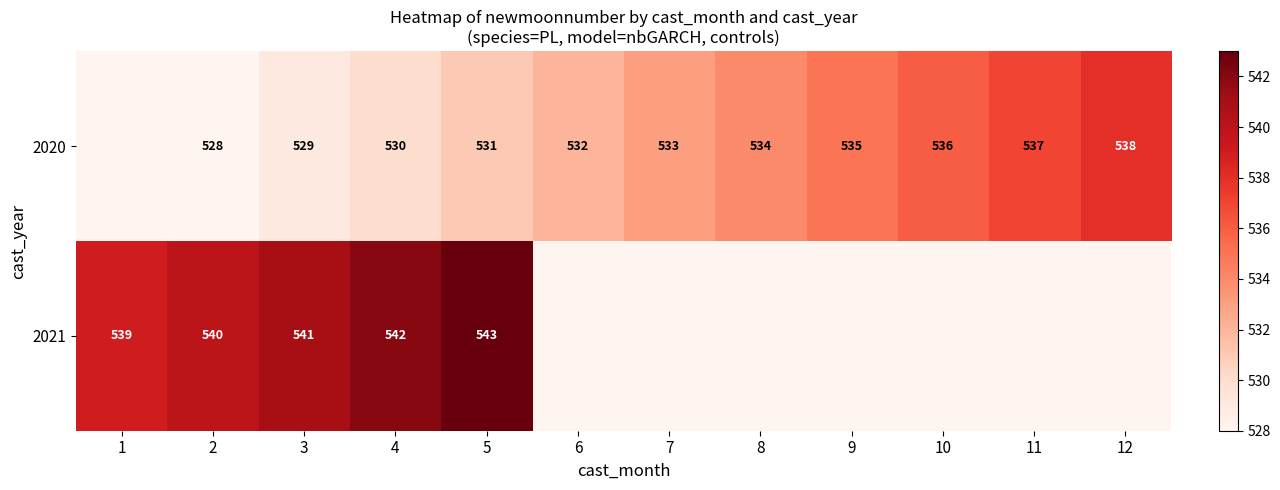

True or false: 2020 has a value of 769 at 12.

False